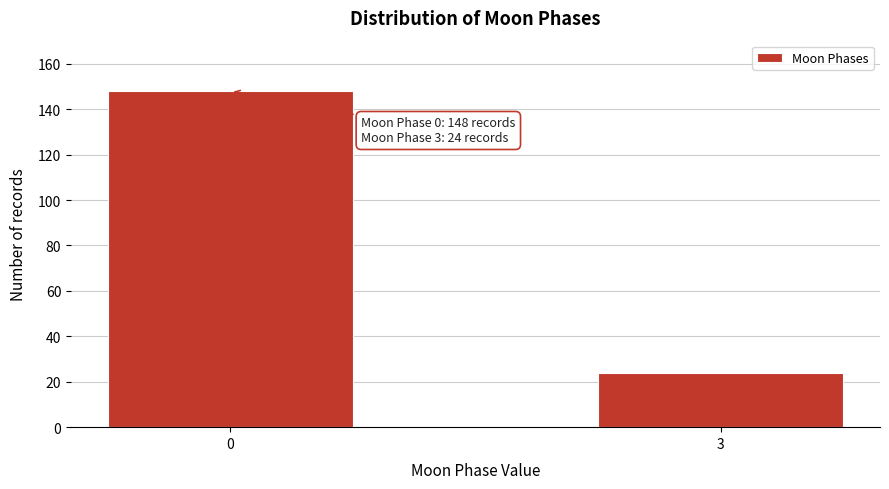

Reading right to left, list all the values displayed in this chart.

24	148